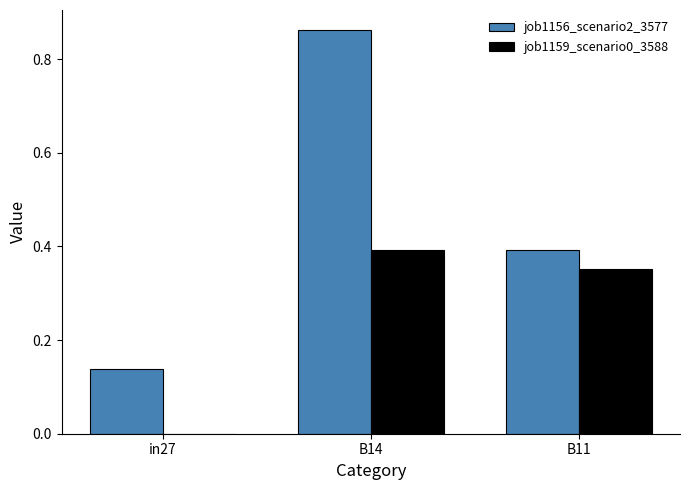

At which label does job1156_scenario2_3577 reach its peak?

B14